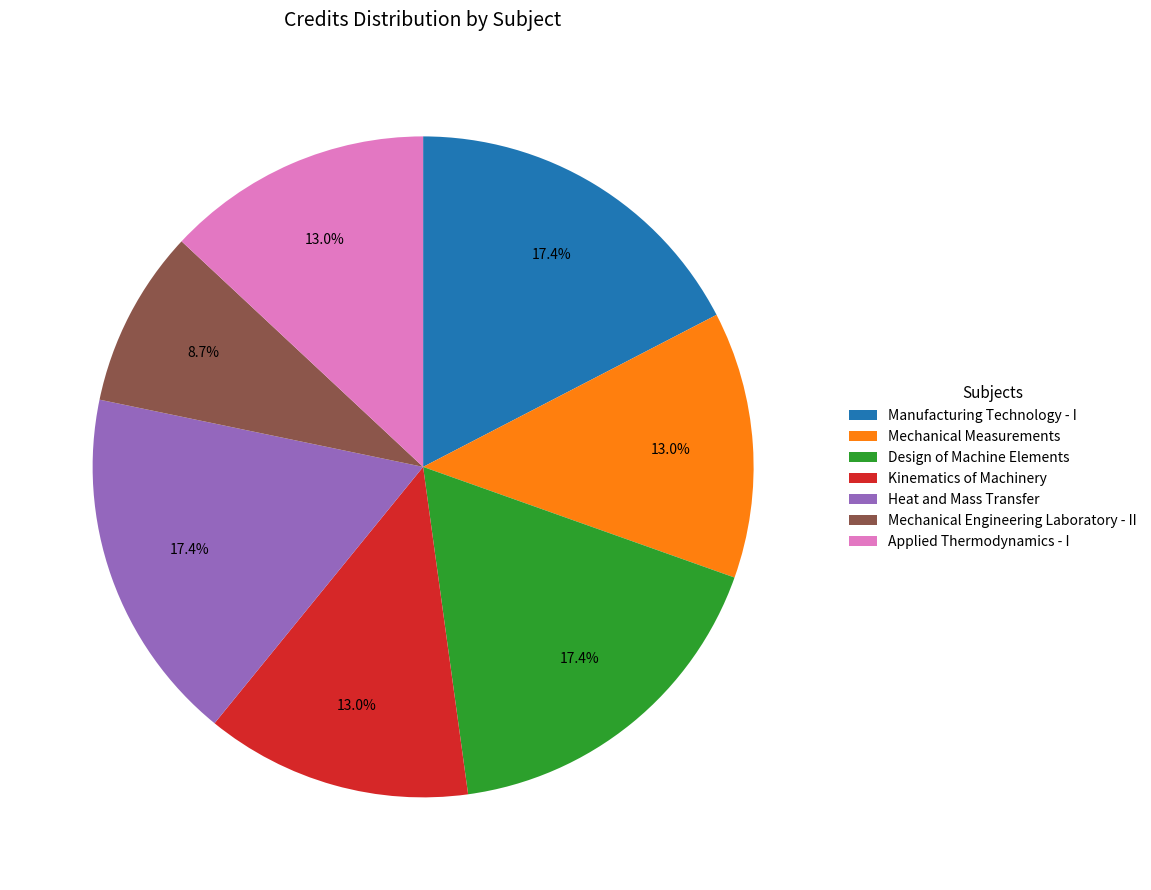

What percentage is the Heat and Mass Transfer slice, to the nearest percent?

17%